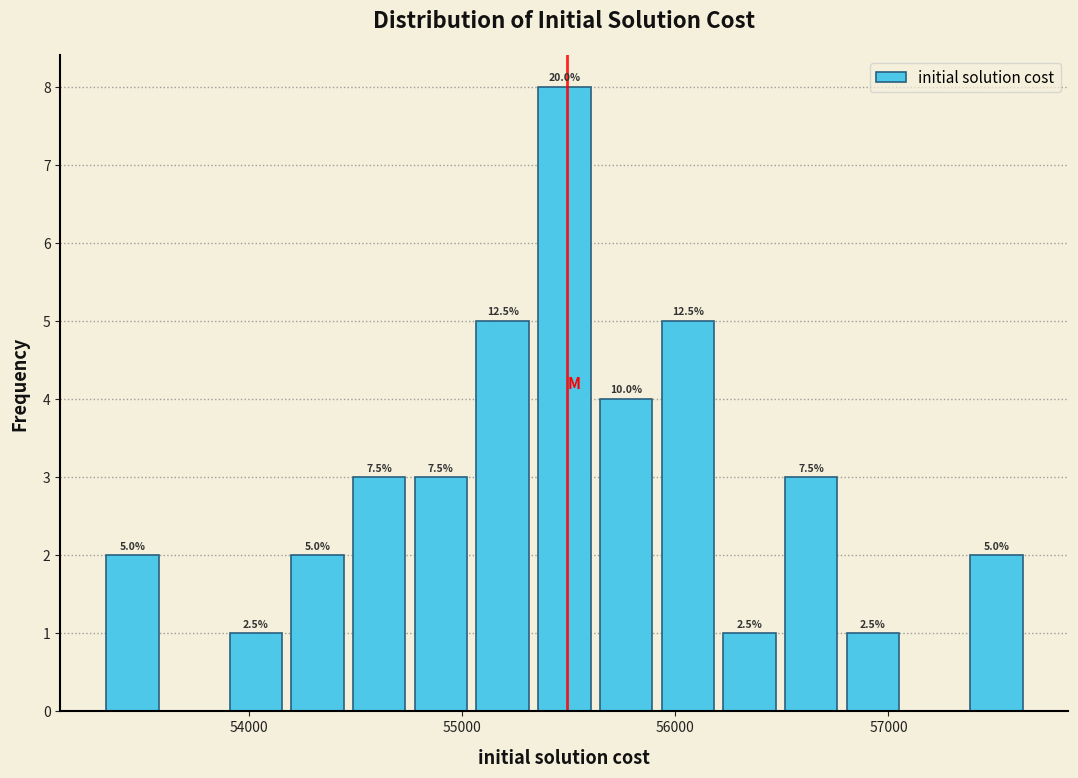

Around what value on the x-axis is the tallest bar? Give the approximate position of its centre, as read against the axis.

55500